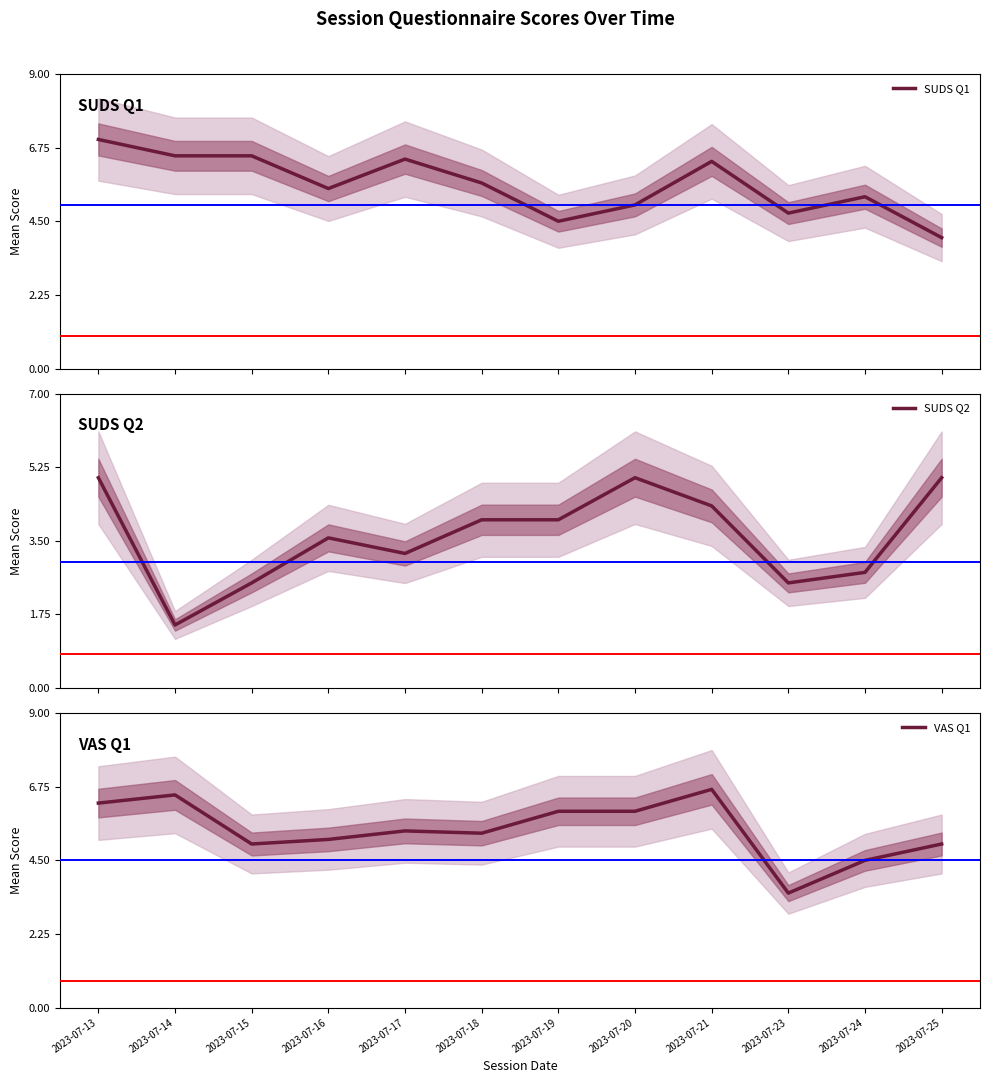

Which has a higher value, 2023-07-20 or 2023-07-23?

2023-07-20